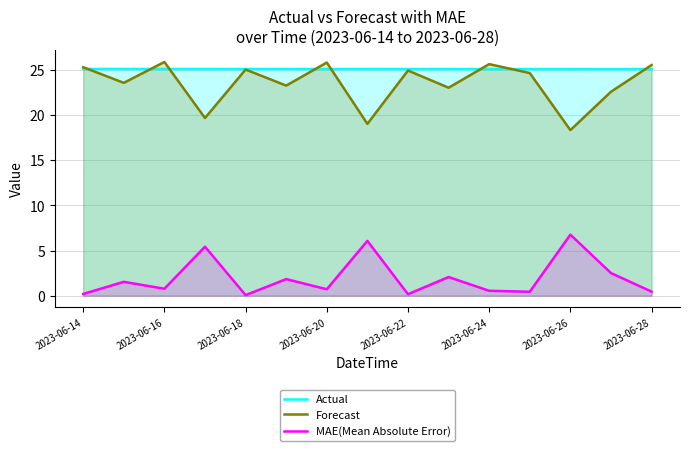

The value of Actual at 2023-06-22 is 12.7. True or false?

False